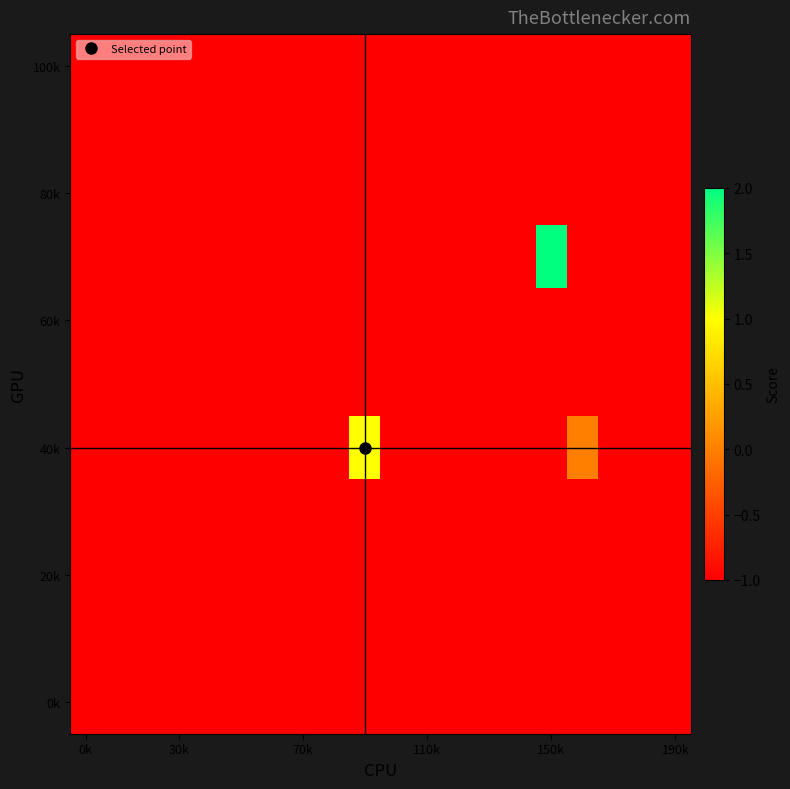

Which category has the highest value across all series?

150k